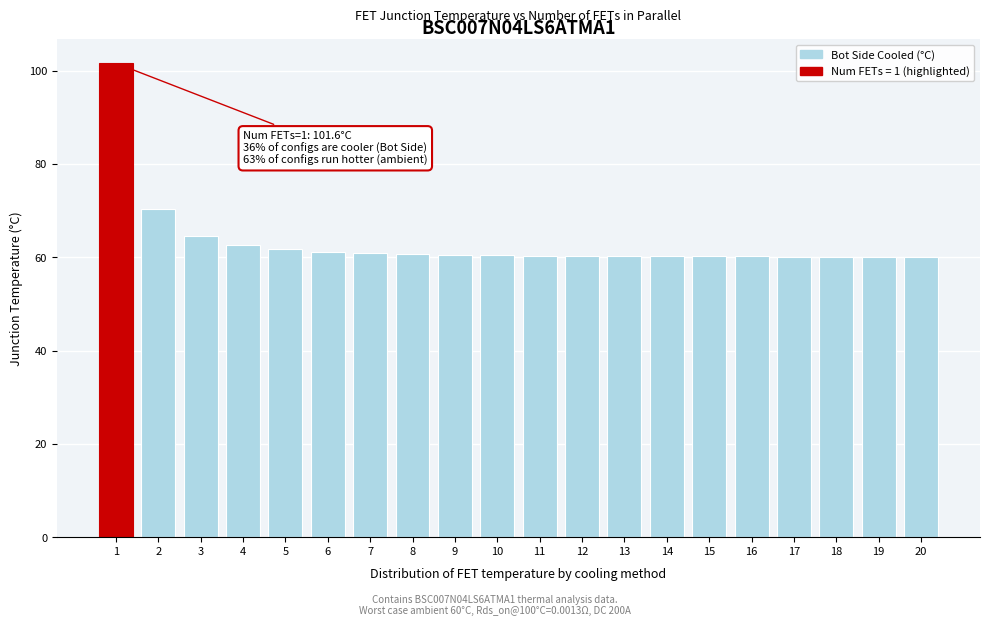

What is the average value?

63.3